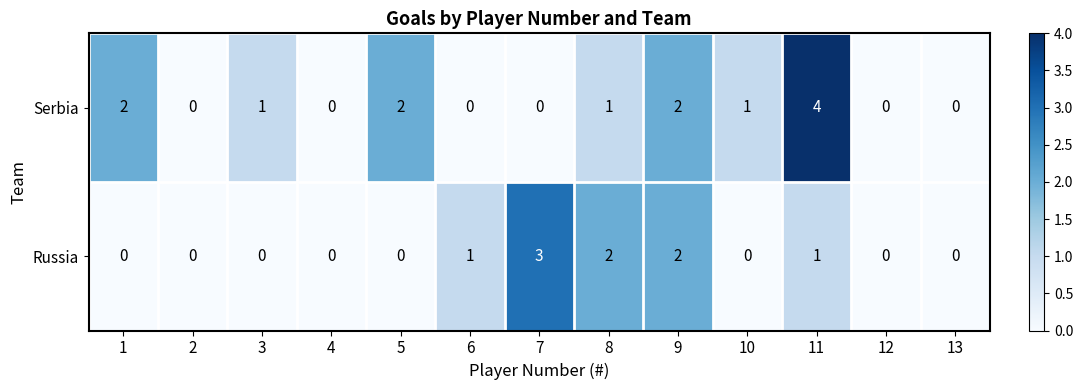

What is the sum of the Serbia values at 11 and 6?

4